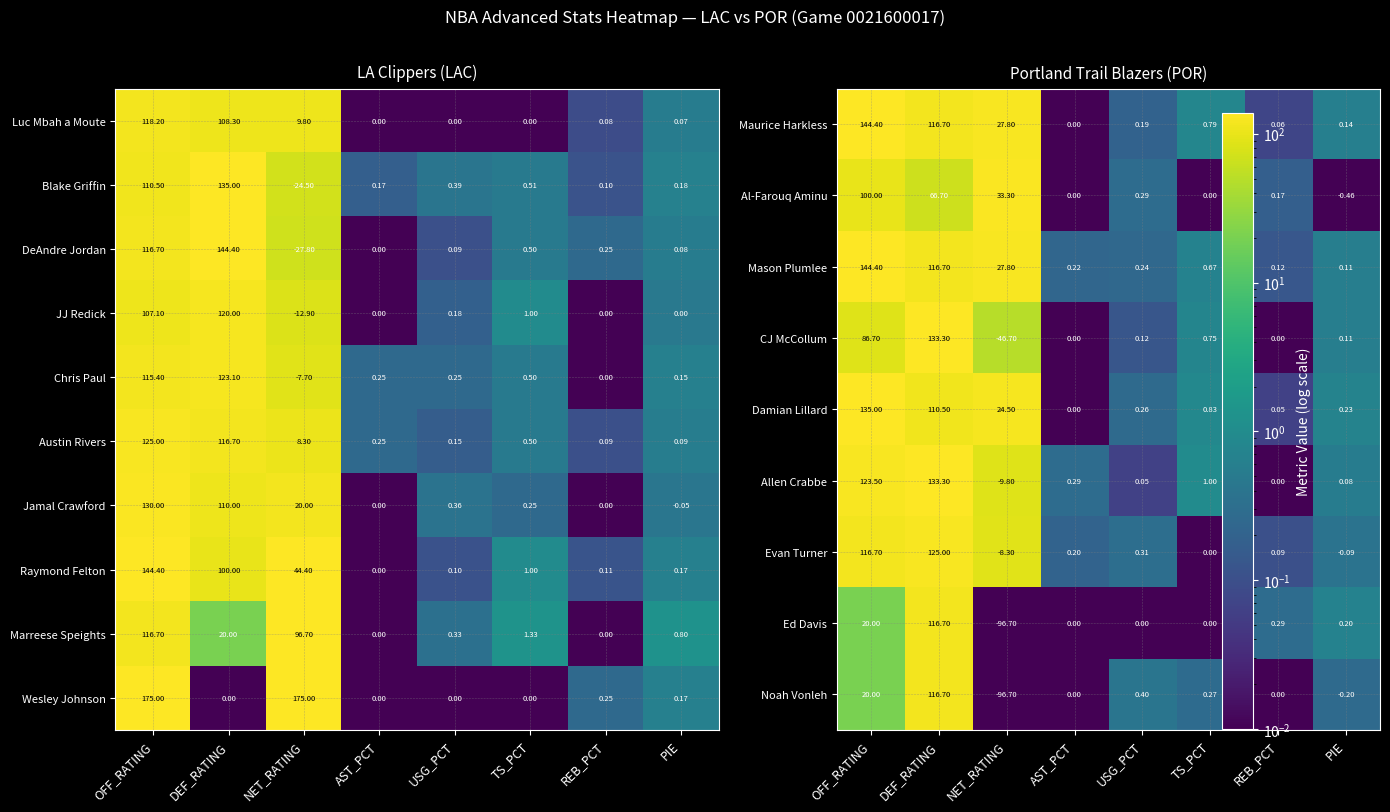

Which category has the lowest value in the Blake Griffin series?

NET_RATING